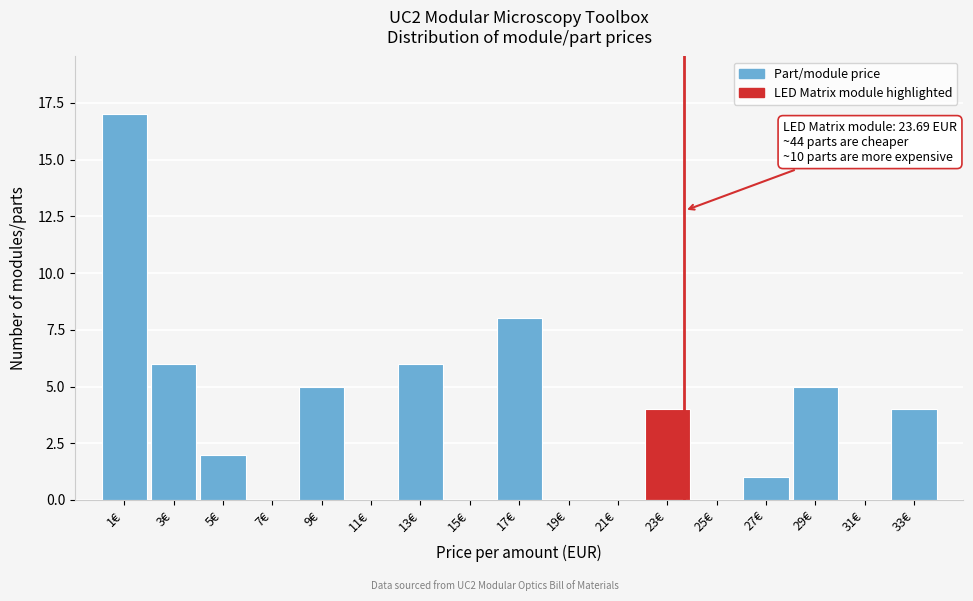

Over which range of the x-axis is the bar tallest?

0 to 2